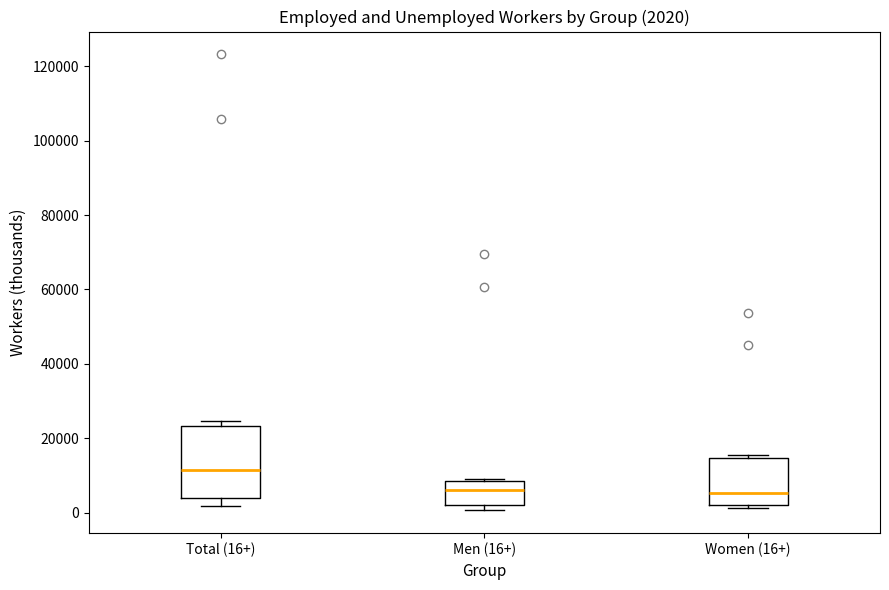

Comparing the boxes themselves (not the whiskers), which one is the tallest?

Total (16+)